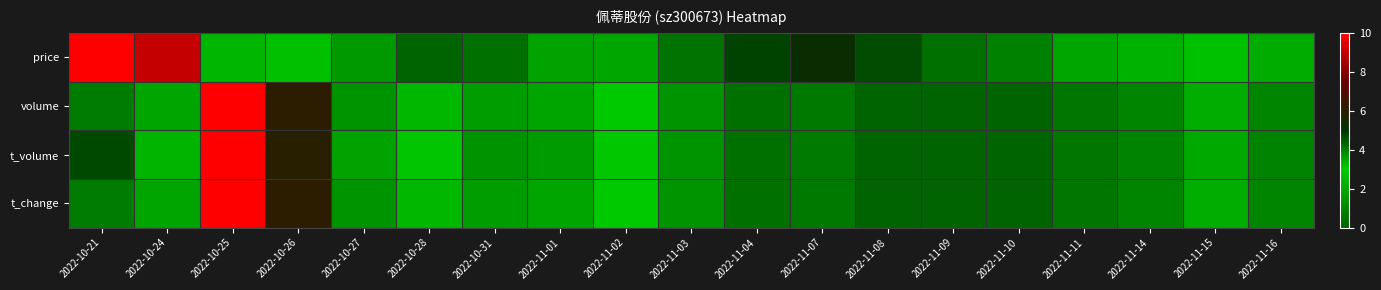

Reading right to left, extract all data points from this chart.

price: 2022-11-16=3.4	2022-11-15=3.2	2022-11-14=3.3	2022-11-11=3.5	2022-11-10=4.0	2022-11-09=4.2	2022-11-08=4.7	2022-11-07=5.3	2022-11-04=4.8	2022-11-03=4.2	2022-11-02=3.5	2022-11-01=1.9	2022-10-31=0.4	2022-10-28=0.0	2022-10-27=1.6	2022-10-26=2.7	2022-10-25=2.4	2022-10-24=9.0	2022-10-21=10.0
volume: 2022-11-16=1.0	2022-11-15=2.1	2022-11-14=1.0	2022-11-11=0.6	2022-11-10=0.1	2022-11-09=0.1	2022-11-08=0.0	2022-11-07=0.6	2022-11-04=0.4	2022-11-03=1.4	2022-11-02=3.0	2022-11-01=1.9	2022-10-31=1.7	2022-10-28=3.2	2022-10-27=3.7	2022-10-26=6.1	2022-10-25=10.0	2022-10-24=1.9	2022-10-21=4.0
t_volume: 2022-11-16=0.9	2022-11-15=2.0	2022-11-14=0.9	2022-11-11=0.6	2022-11-10=0.0	2022-11-09=0.1	2022-11-08=0.0	2022-11-07=0.7	2022-11-04=0.4	2022-11-03=1.4	2022-11-02=2.9	2022-11-01=1.6	2022-10-31=1.4	2022-10-28=2.8	2022-10-27=3.5	2022-10-26=6.0	2022-10-25=10.0	2022-10-24=2.3	2022-10-21=4.7
t_change: 2022-11-16=1.0	2022-11-15=2.1	2022-11-14=1.0	2022-11-11=0.6	2022-11-10=0.1	2022-11-09=0.1	2022-11-08=0.0	2022-11-07=0.6	2022-11-04=0.4	2022-11-03=1.4	2022-11-02=3.0	2022-11-01=1.9	2022-10-31=1.7	2022-10-28=3.2	2022-10-27=3.7	2022-10-26=6.1	2022-10-25=10.0	2022-10-24=1.9	2022-10-21=4.0